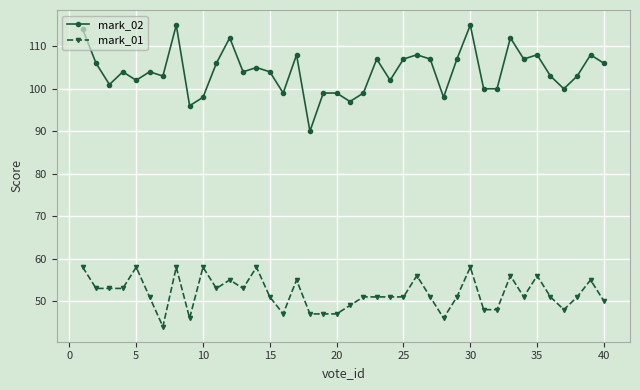

True or false: mark_01 and mark_02 cross at least once.

False